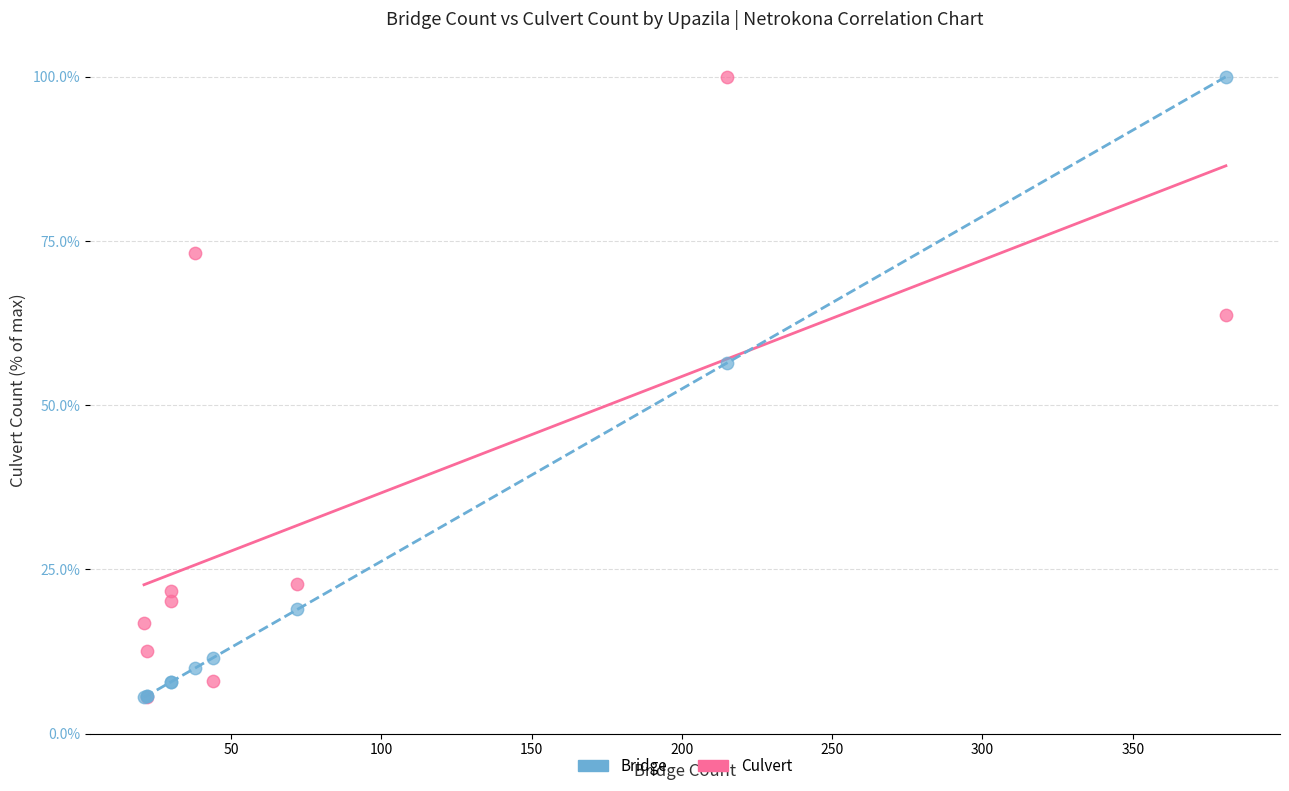

Across all series, what Y value is closest to 52?

56.4